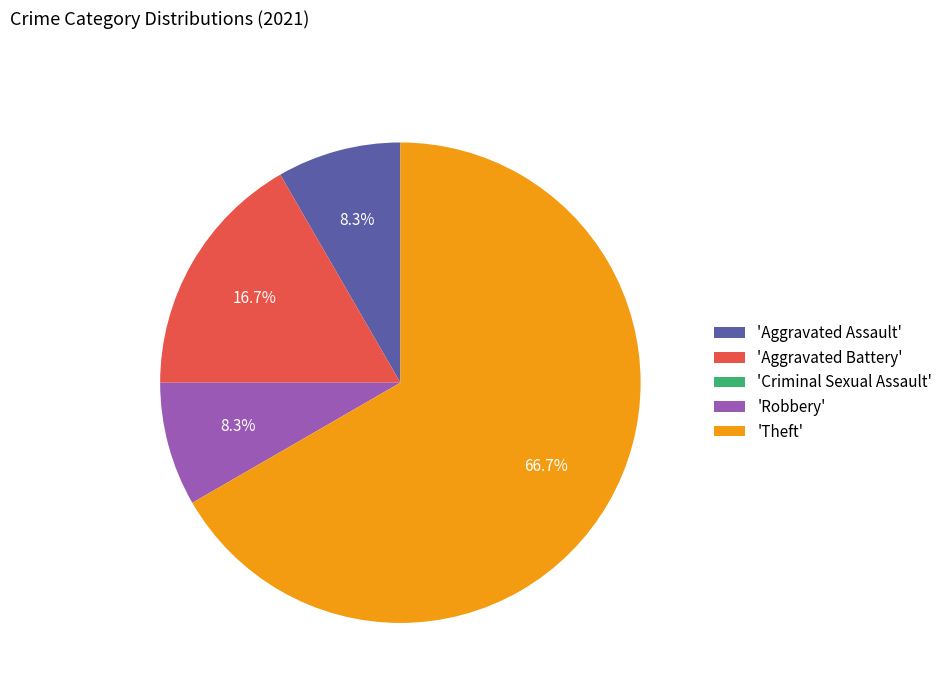

Do 'Aggravated Battery' and 'Aggravated Assault' together represent more than half of the pie?

No